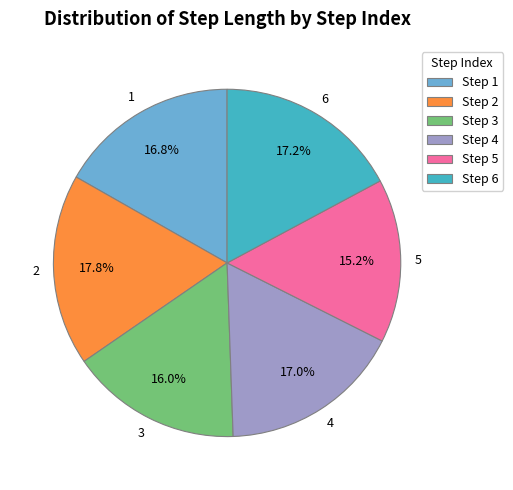

How many slices are in this pie chart?

6